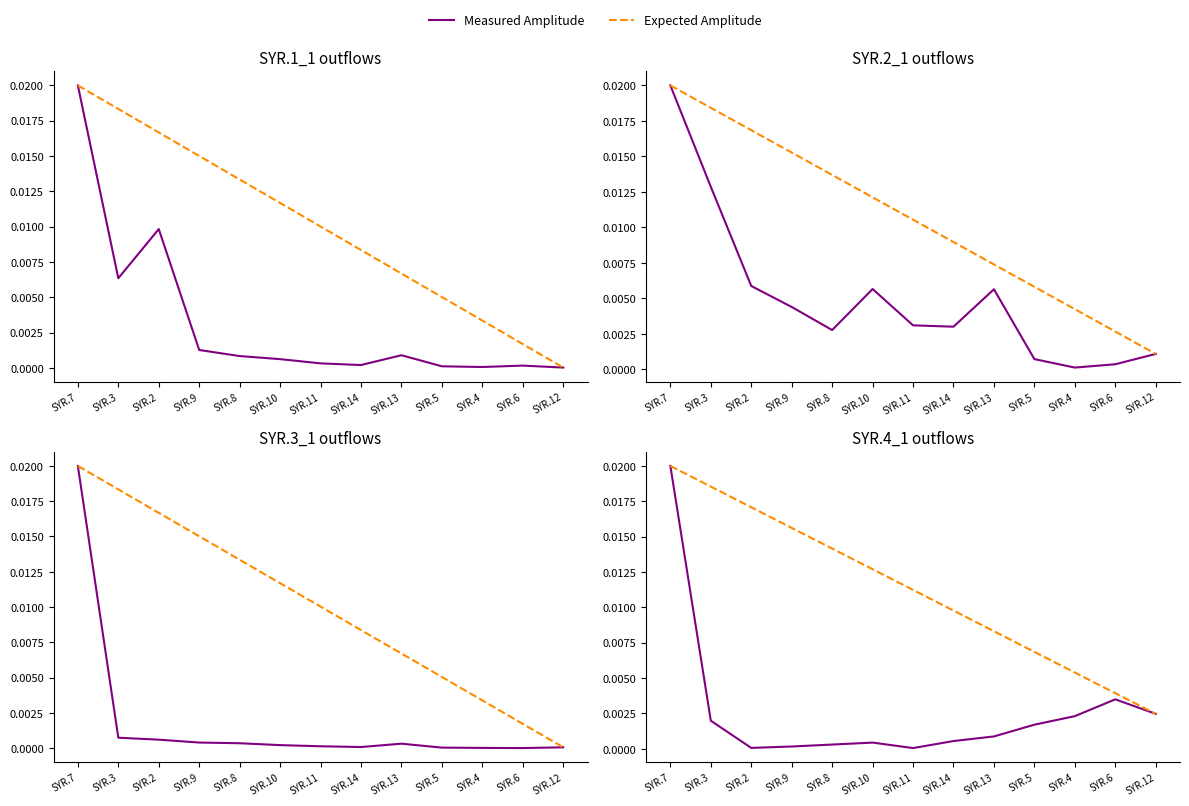

The Measured Amplitude series shows 0.0 at SYR.11. True or false?

True